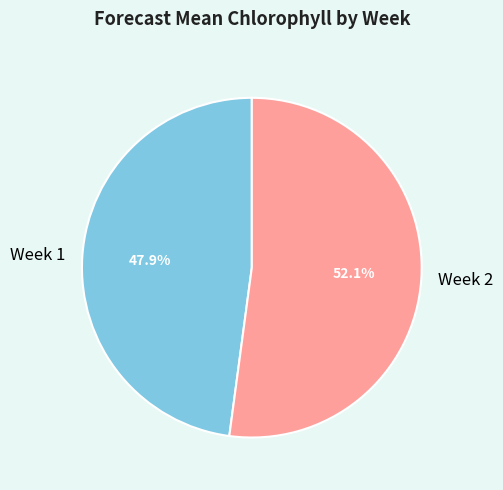

What is the majority slice?

Week 2